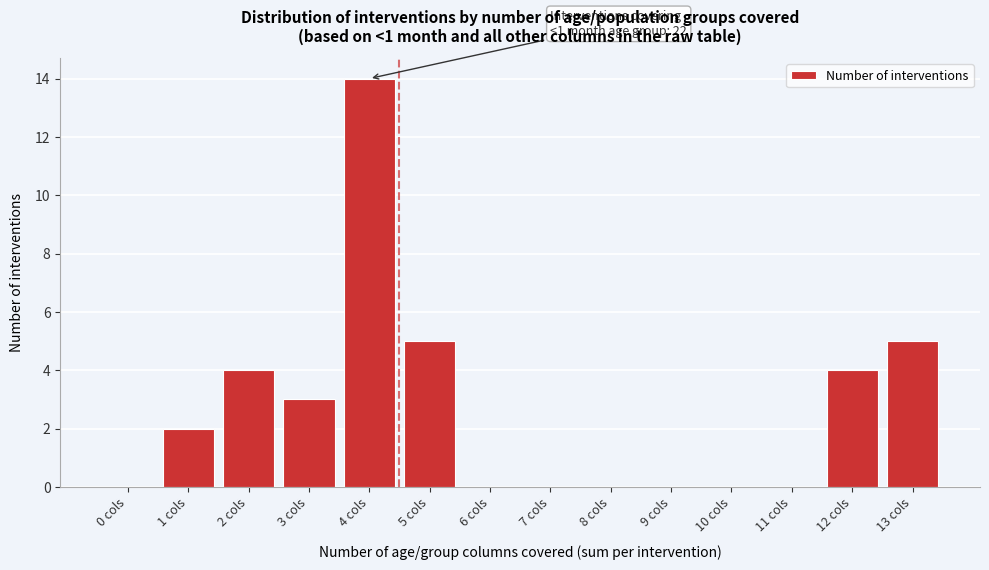

Reading right to left, extract all data points from this chart.

13 cols=5	12 cols=4	11 cols=0	10 cols=0	9 cols=0	8 cols=0	7 cols=0	6 cols=0	5 cols=5	4 cols=14	3 cols=3	2 cols=4	1 cols=2	0 cols=0